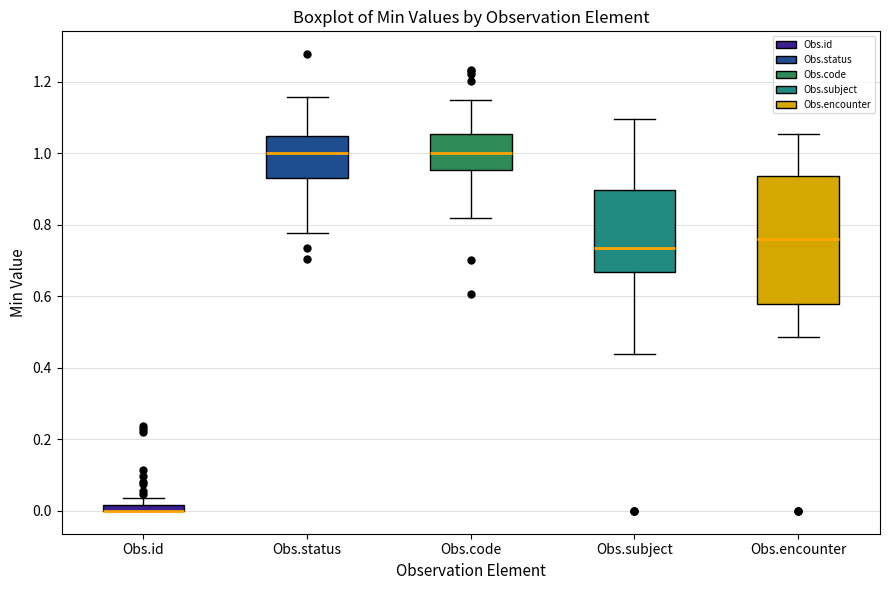

Which box is the tallest, from its lower edge to its upper edge?

Obs.encounter